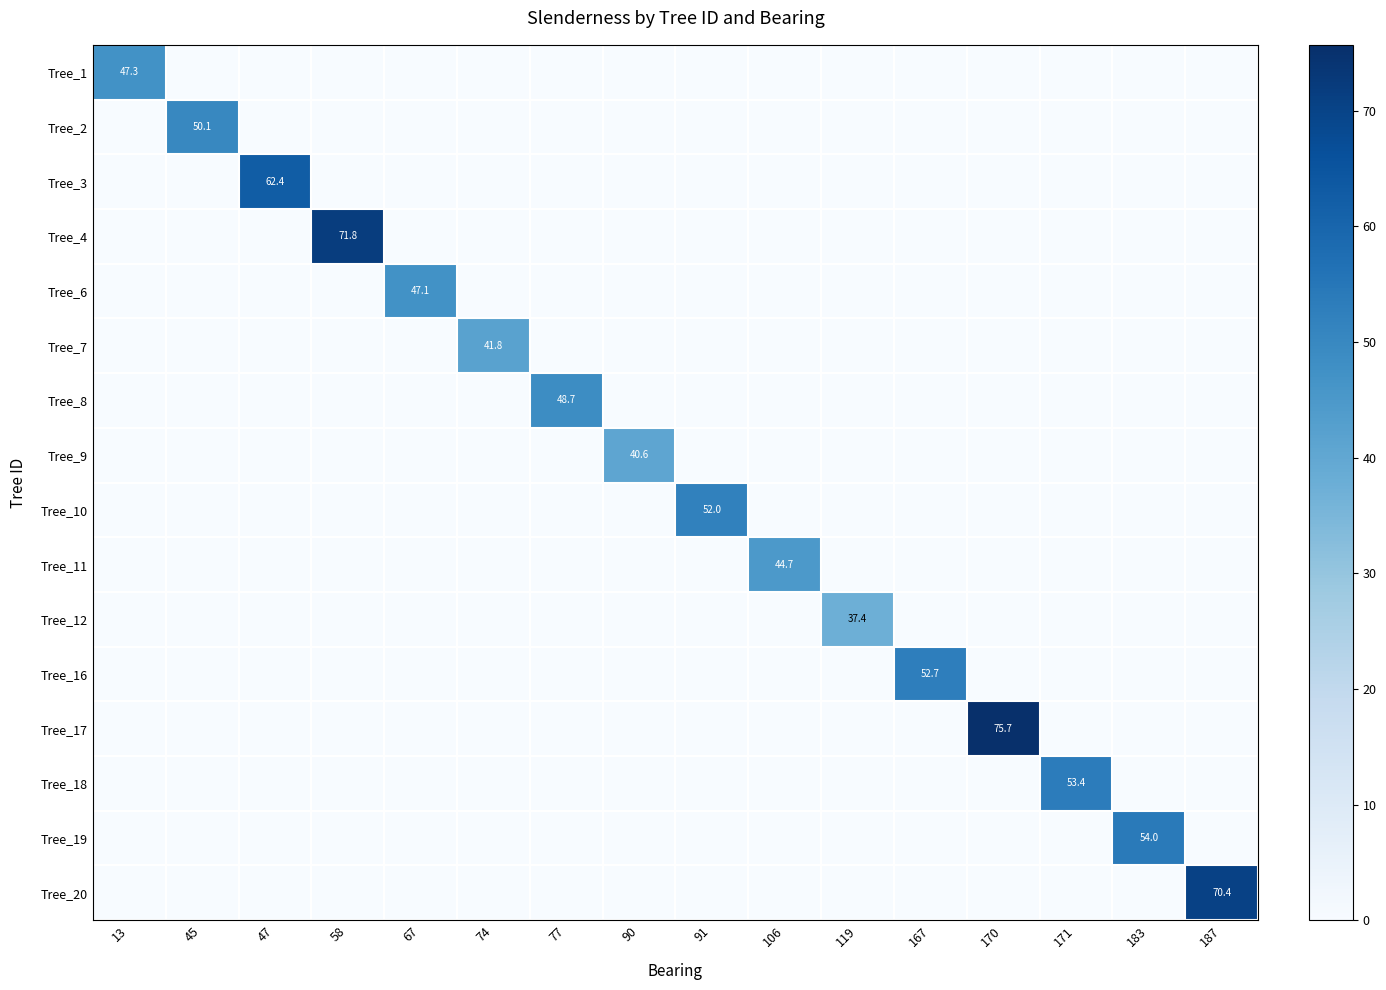

The Tree_6 series shows 47.1 at 67. True or false?

True